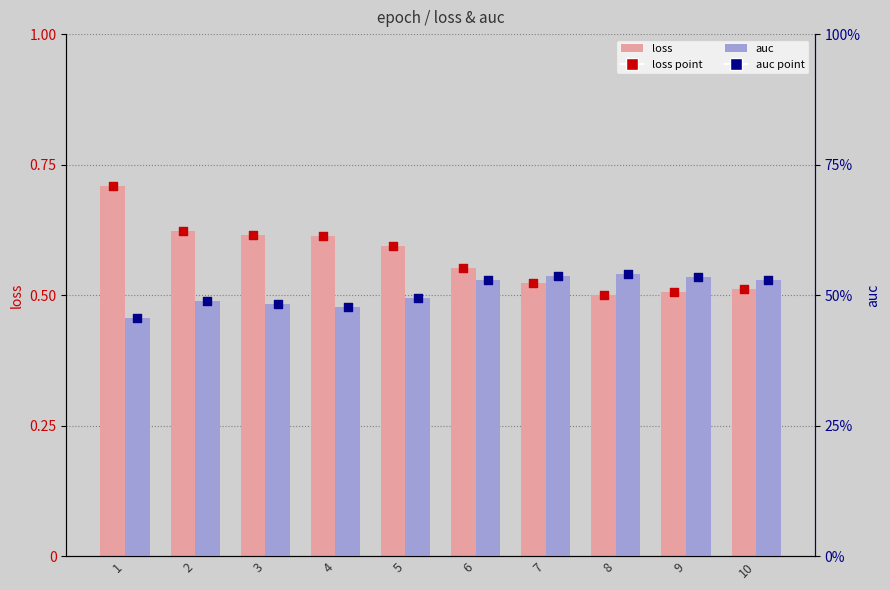

At which category is the sum across all series the highest?

1